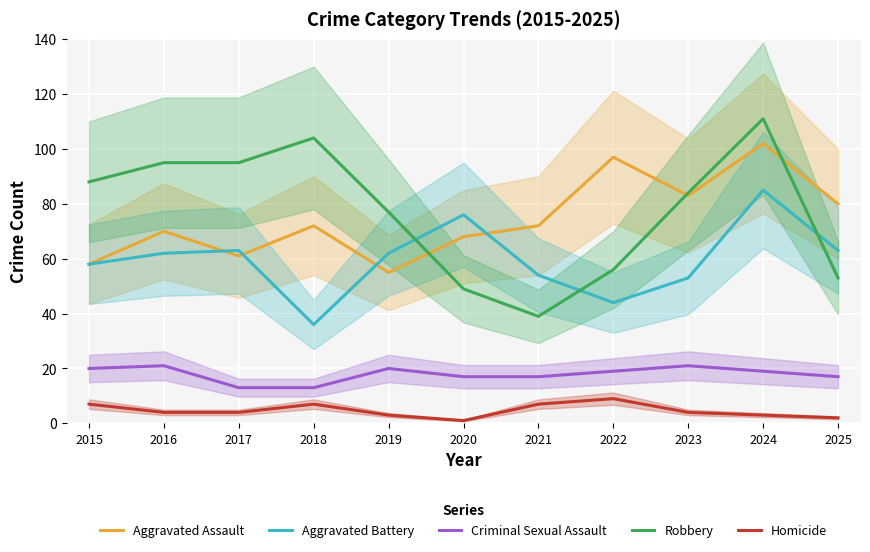

The Criminal Sexual Assault series shows 19 at 2024. True or false?

True